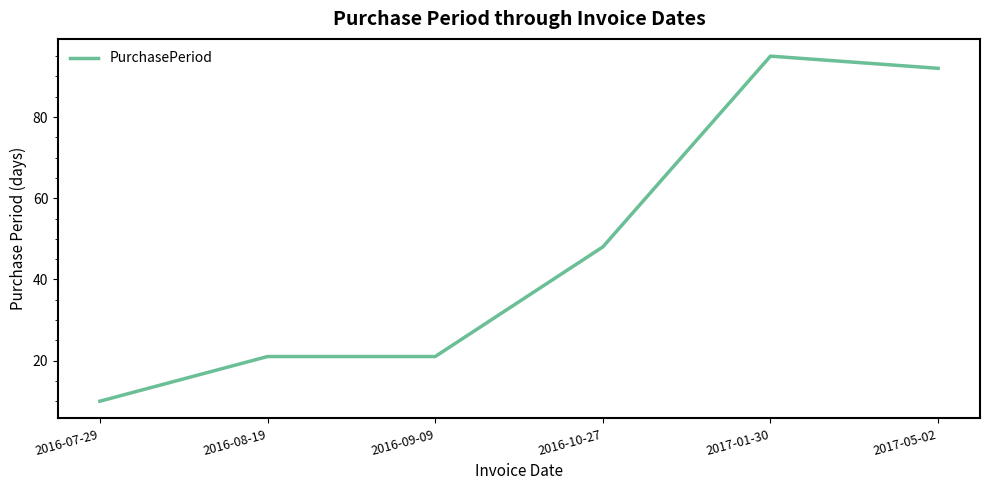

Between 2017-05-02 and 2016-08-19, which is larger?

2017-05-02